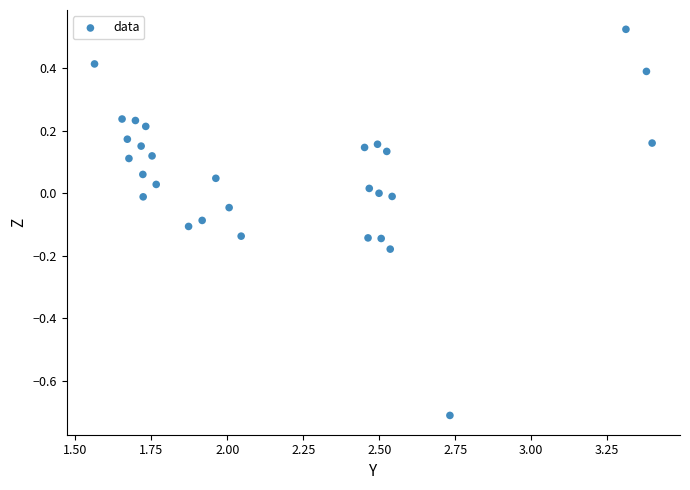

What is the range of X values (max minus min)?

1.8